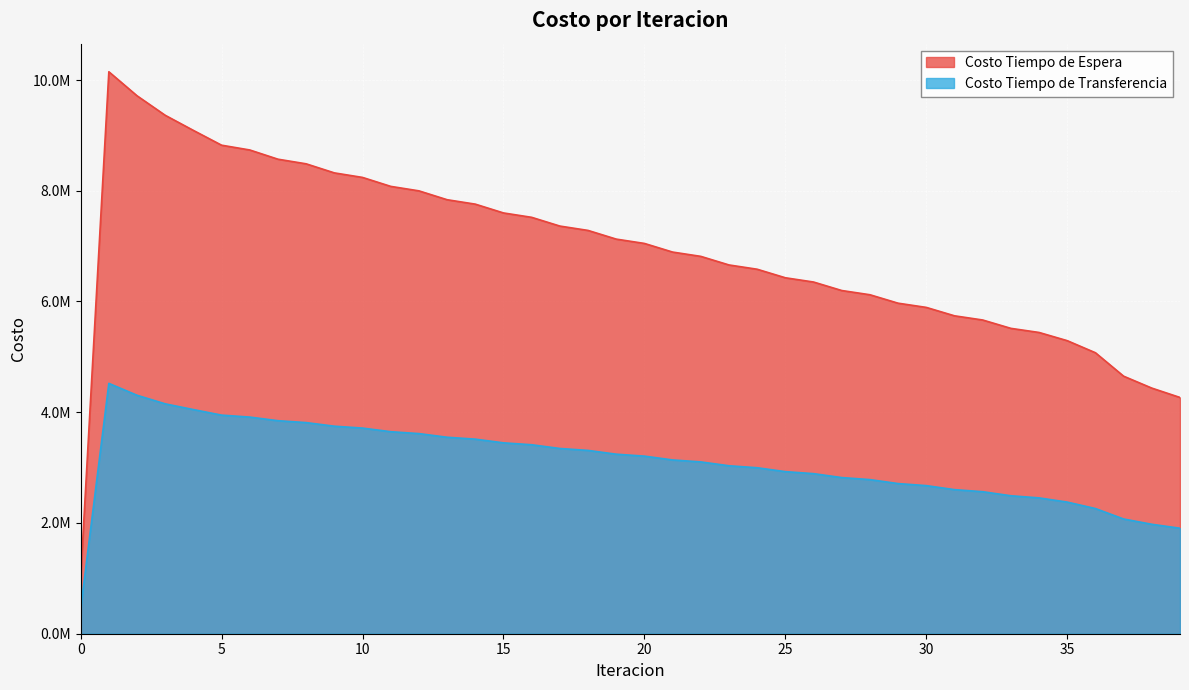

Reading left to right, what are all the values shown in this chart?

Costo Tiempo de Espera: 0=1014877.2	1=10148772.3	2=9715078.6	3=9362735.2	4=9089710.0	5=8822652.7	6=8736329.6	7=8569743.3	8=8486206.2	9=8322583.5	10=8240660.3	11=8079016.4	12=7998200.5	13=7838069.7	14=7758096.9	15=7599218.6	16=7519934.0	17=7362146.1	18=7283451.6	19=7126646.8	20=7048477.5	21=6892582.2	22=6814894.0	23=6659857.6	24=6582620.6	25=6428409.5	26=6351604.1	27=6198197.7	28=6121812.4	29=5969201.4	30=5893231.5	31=5741416.6	32=5665863.2	33=5514854.5	34=5440701.2	35=5292443.0	36=5074386.2	37=4651001.9	38=4435926.2	39=4266825.1
Costo Tiempo de Transferencia: 0=452121.2	1=4521212.4	2=4306515.1	3=4151540.6	4=4047968.4	5=3947806.6	6=3912314.2	7=3847137.6	8=3812766.8	9=3747806.3	10=3713723.3	11=3648375.7	12=3614255.8	13=3548298.0	14=3513993.5	15=3447337.9	16=3412775.3	17=3345390.0	18=3310530.5	19=3242407.6	20=3207229.6	21=3138371.0	22=3102861.4	23=3033272.3	24=2997422.0	25=2927107.1	26=2890908.4	27=2819869.6	28=2783314.9	29=2711550.4	30=2674630.6	31=2602134.1	32=2564838.2	33=2491597.6	34=2452967.7	35=2377079.3	36=2260606.2	37=2071863.1	38=1976529.4	39=1904948.9